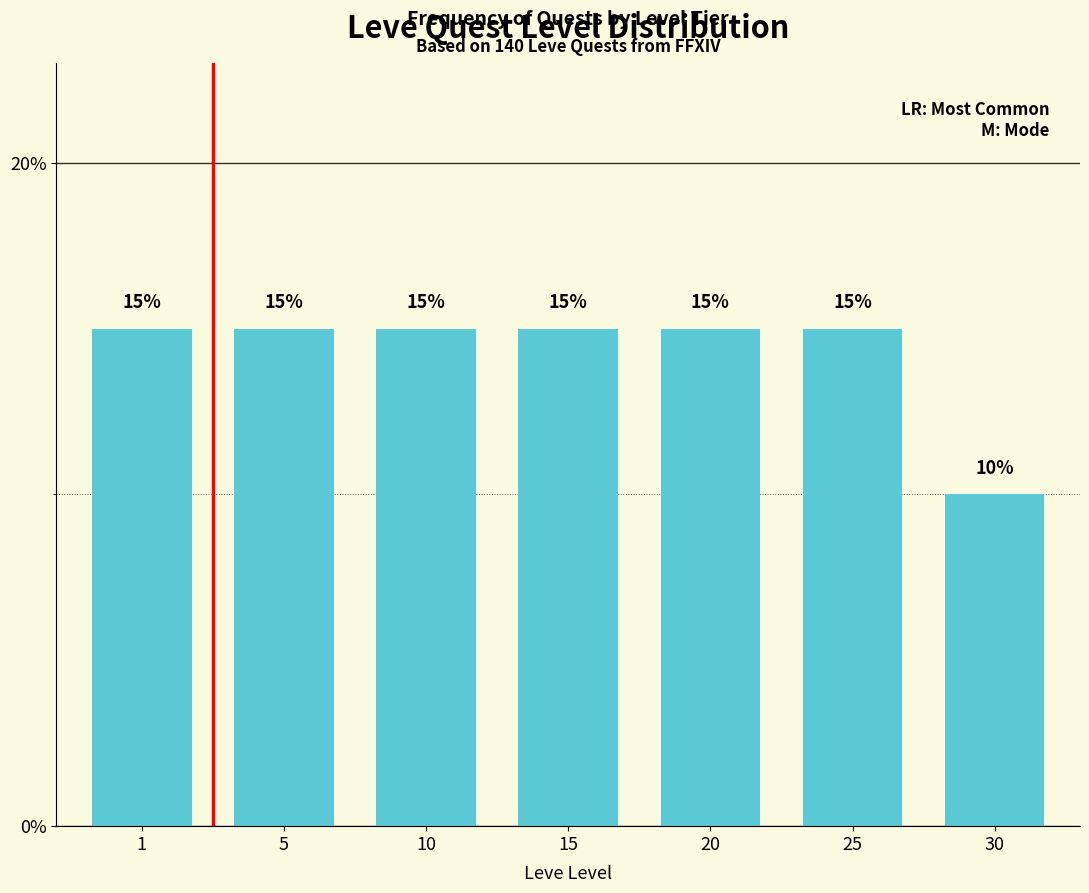

Reading left to right, transcribe all the data shown in this chart.

1=15	5=15	10=15	15=15	20=15	25=15	30=10